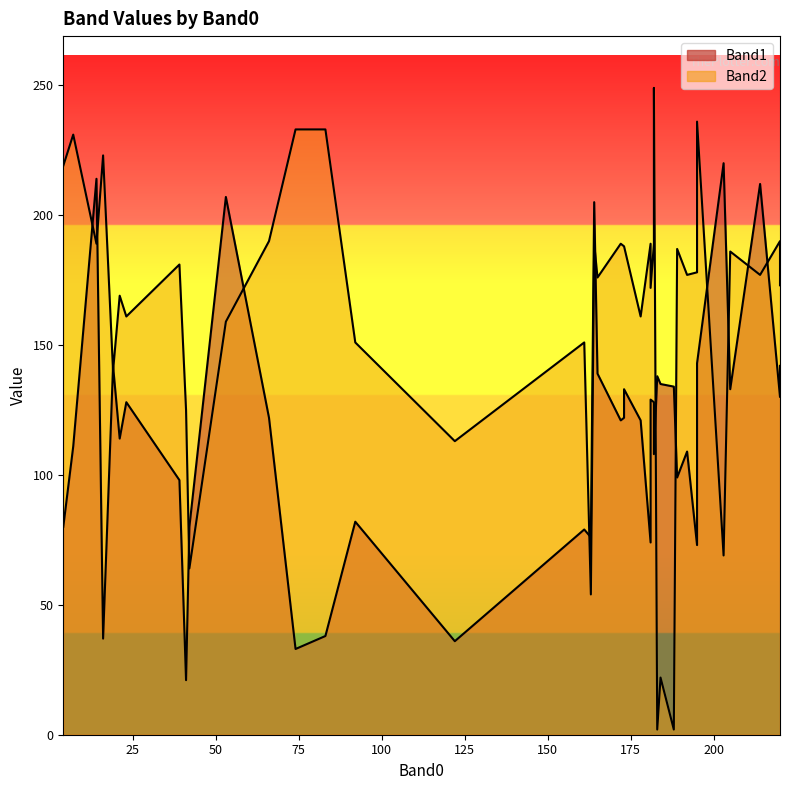

Which series changed the most between 11 and 14?

Band1